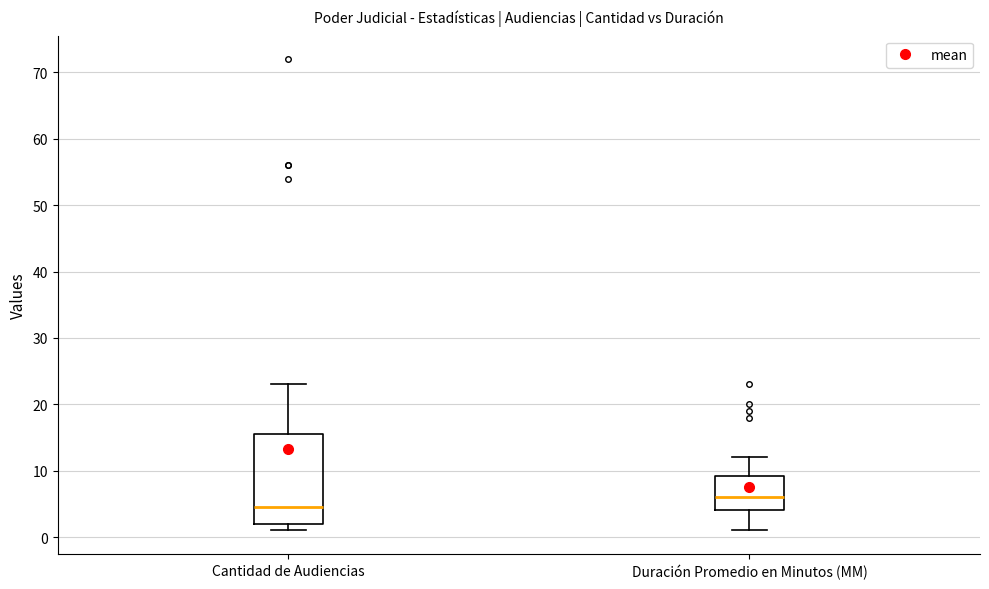

Which box has the lowest median line?

Cantidad de Audiencias